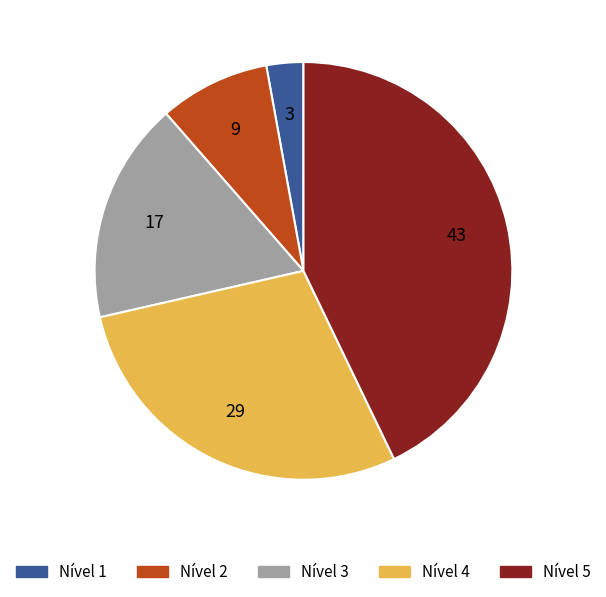

What is the smallest slice in the pie chart?

Nível 1